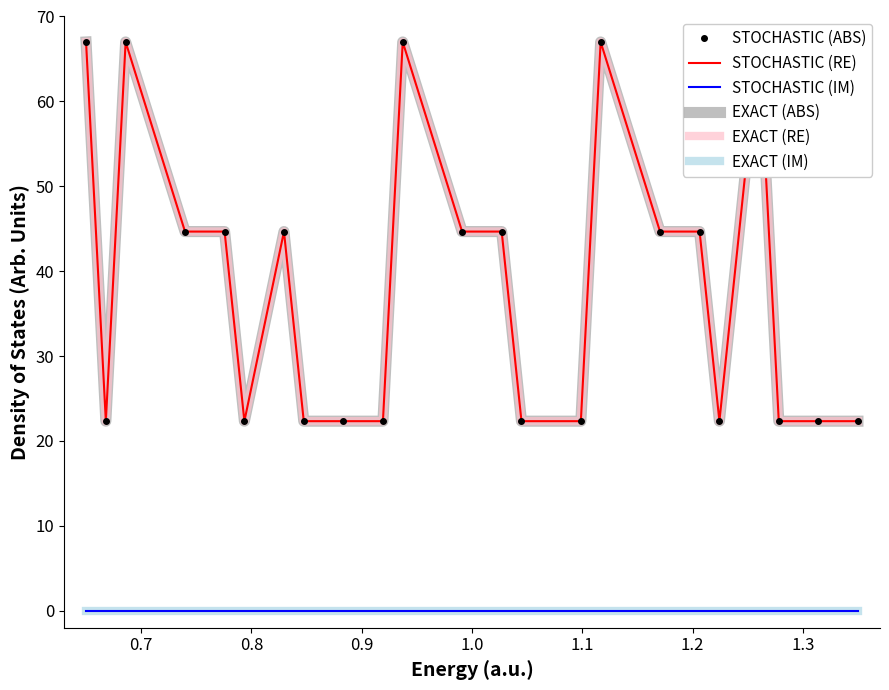

True or false: STOCHASTIC (ABS) has more than 1 points higher than both neighbors.

True